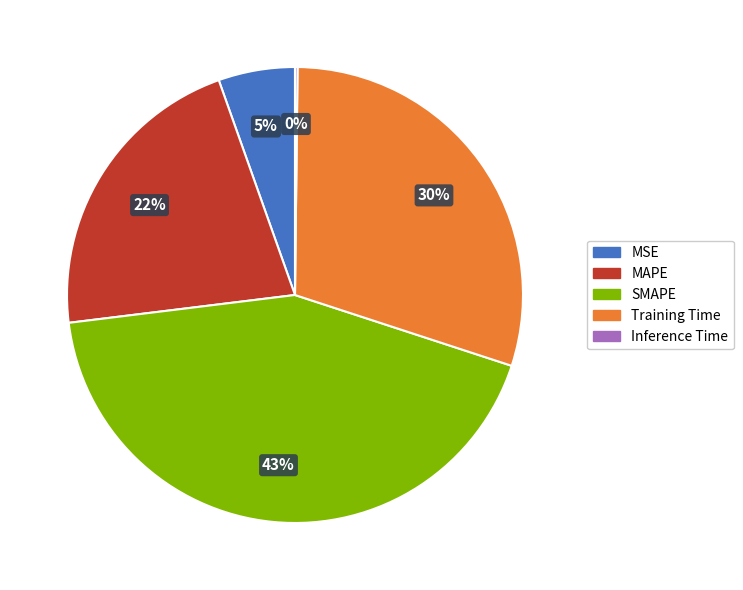

To the nearest percent, what percentage of the pie is Training Time?

30%